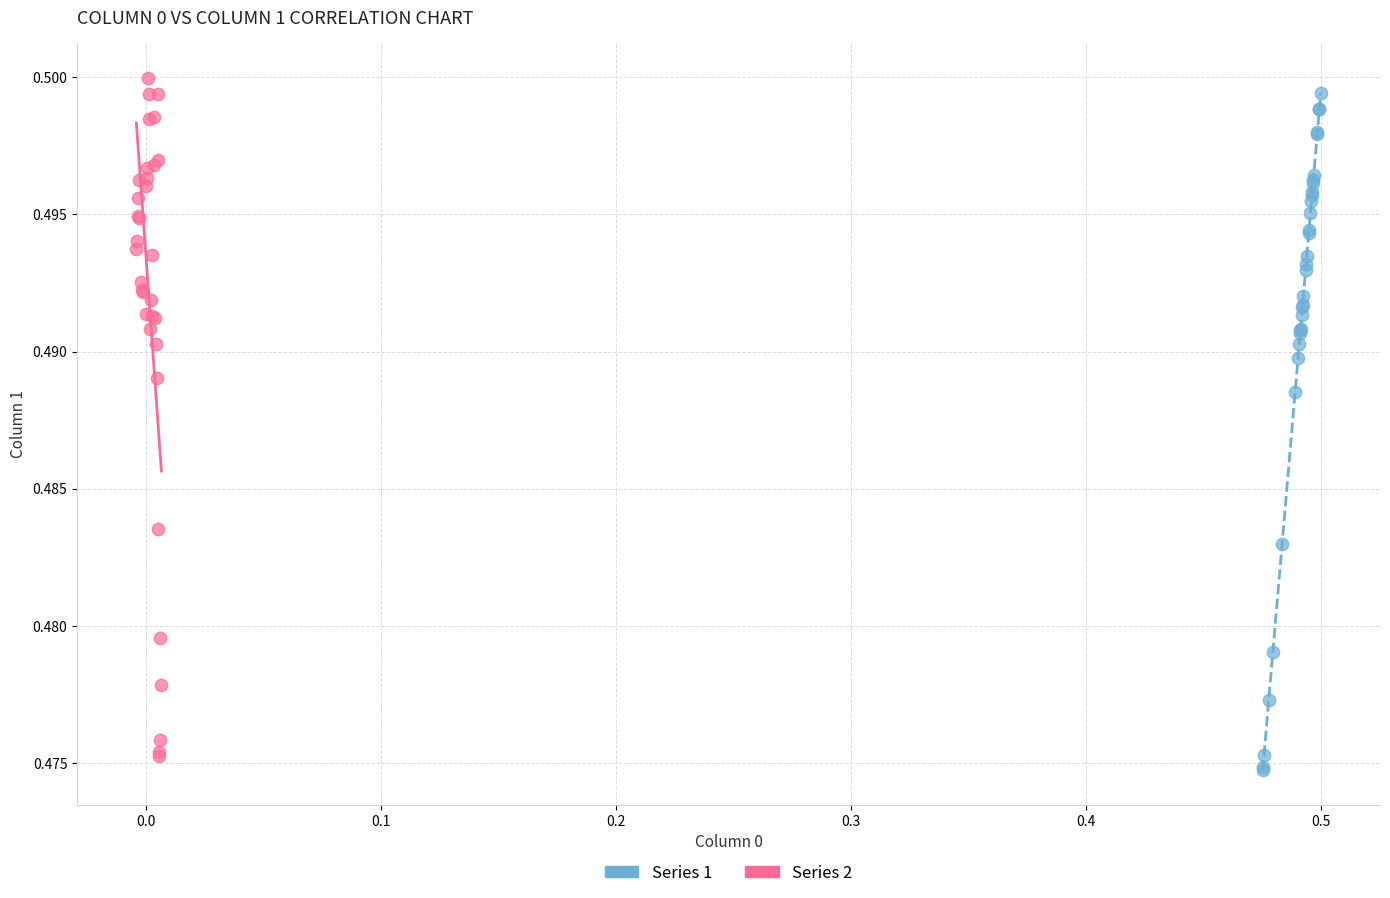

What are all the series names shown in the legend?

Series 1, Series 2